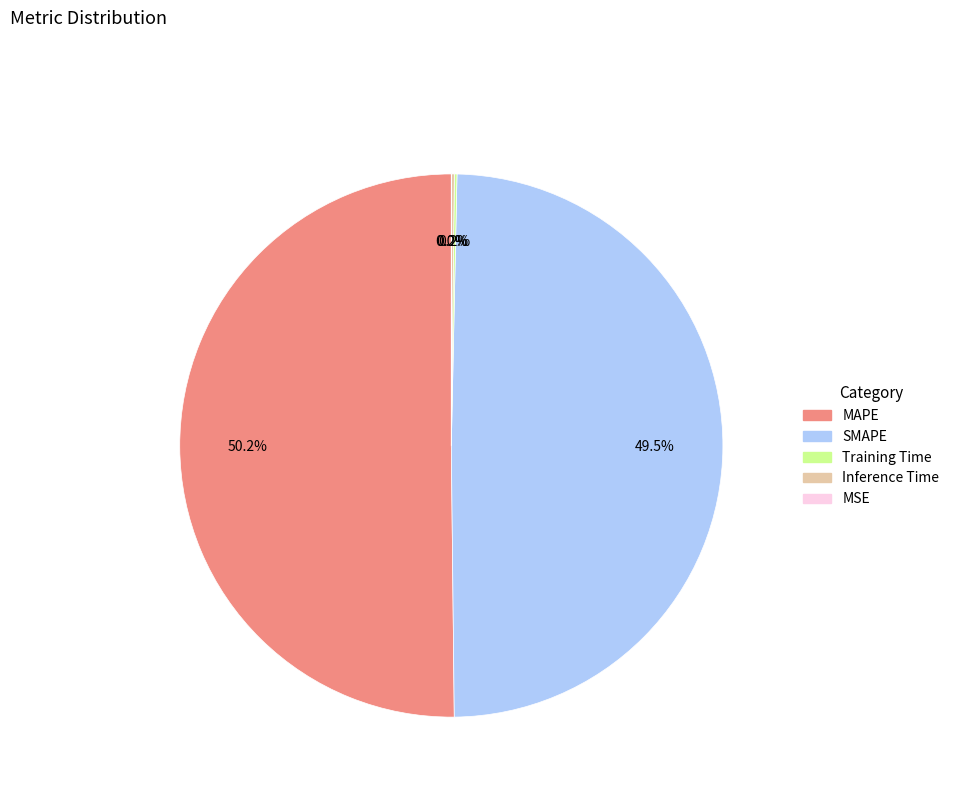

Which slice represents more than half of the pie?

MAPE